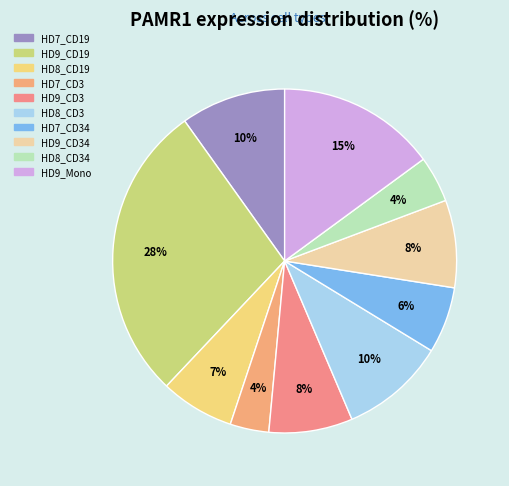

Which category has the biggest portion of the pie?

HD9_CD19